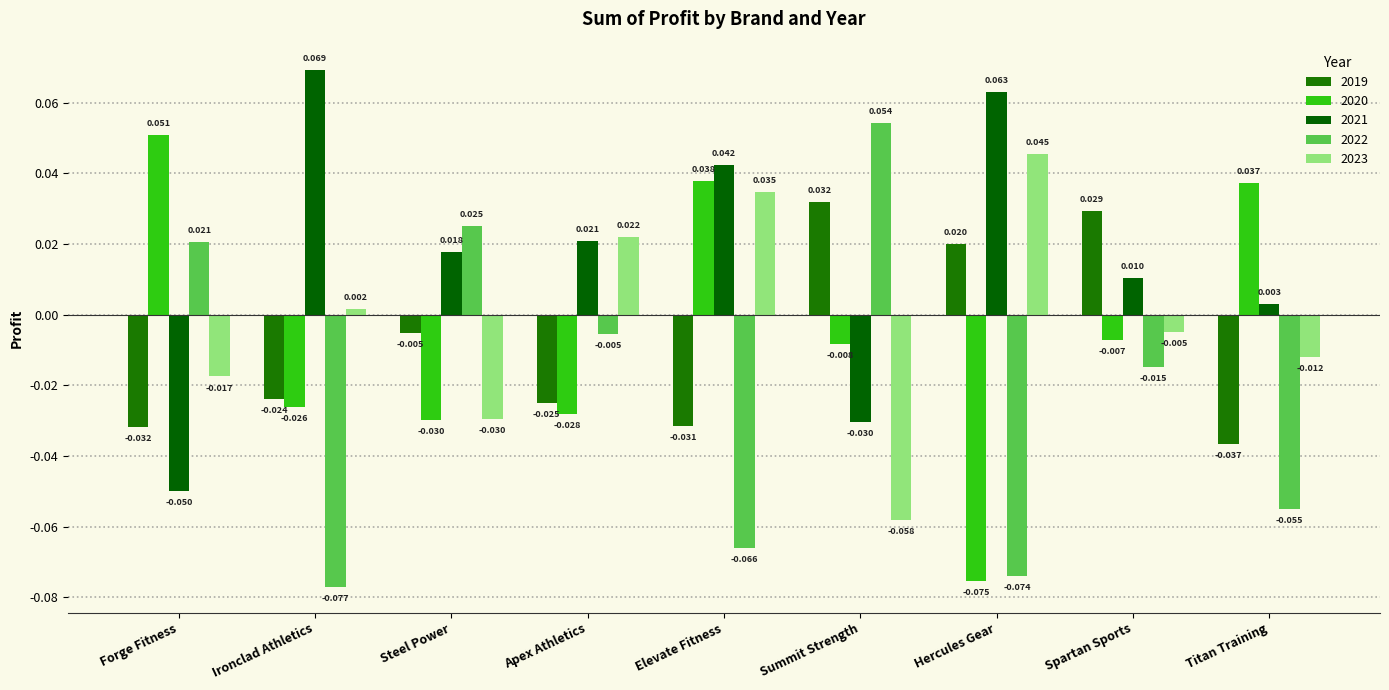

Are the bars horizontal?

No